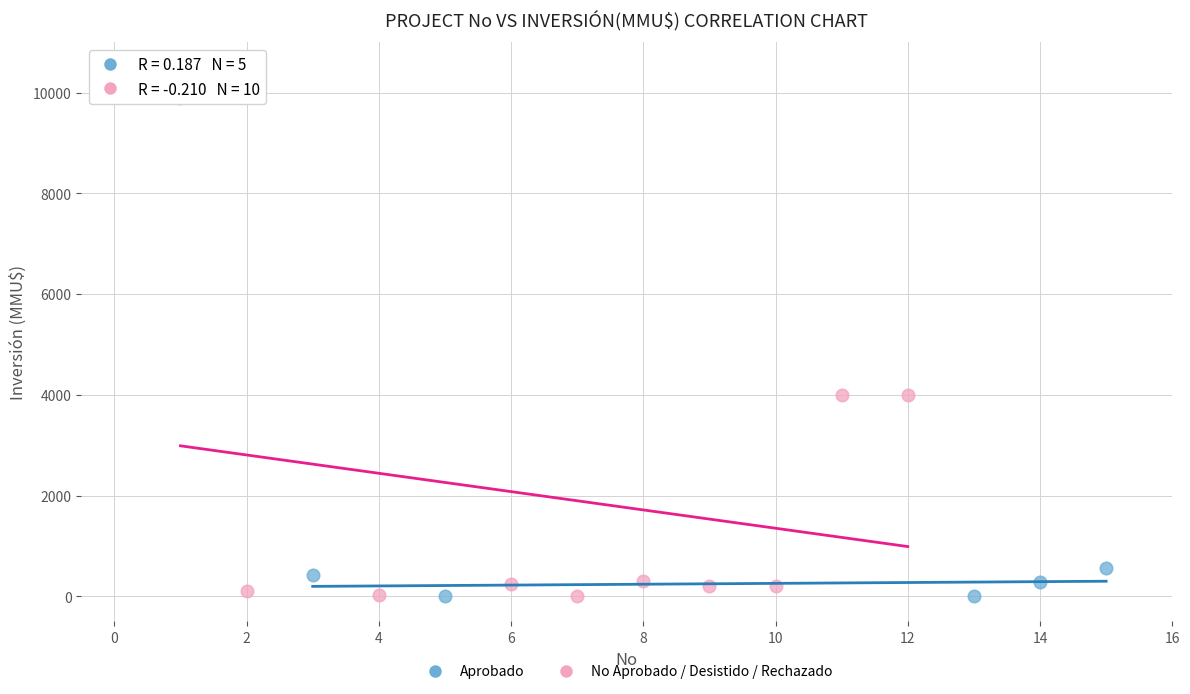

Which series reaches the maximum Y coordinate?

No Aprobado / Desistido / Rechazado